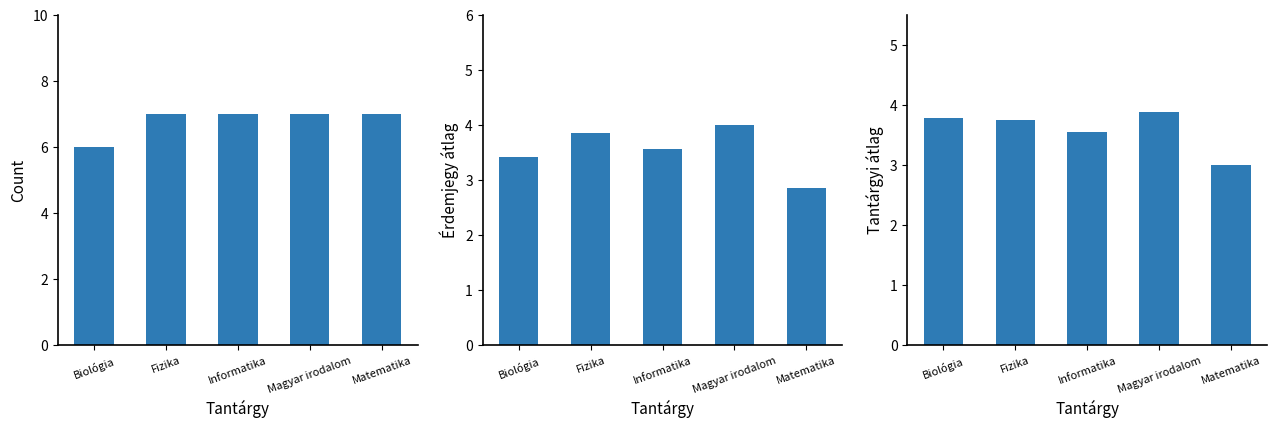

Reading right to left, what are all the values shown in this chart?

Count: Matematika=7.0	Magyar irodalom=7.0	Informatika=7.0	Fizika=7.0	Biológia=6.0
Érdemjegy átlag: Matematika=2.9	Magyar irodalom=4.0	Informatika=3.6	Fizika=3.9	Biológia=3.4
Tantárgyi átlag: Matematika=3.0	Magyar irodalom=3.9	Informatika=3.6	Fizika=3.8	Biológia=3.8